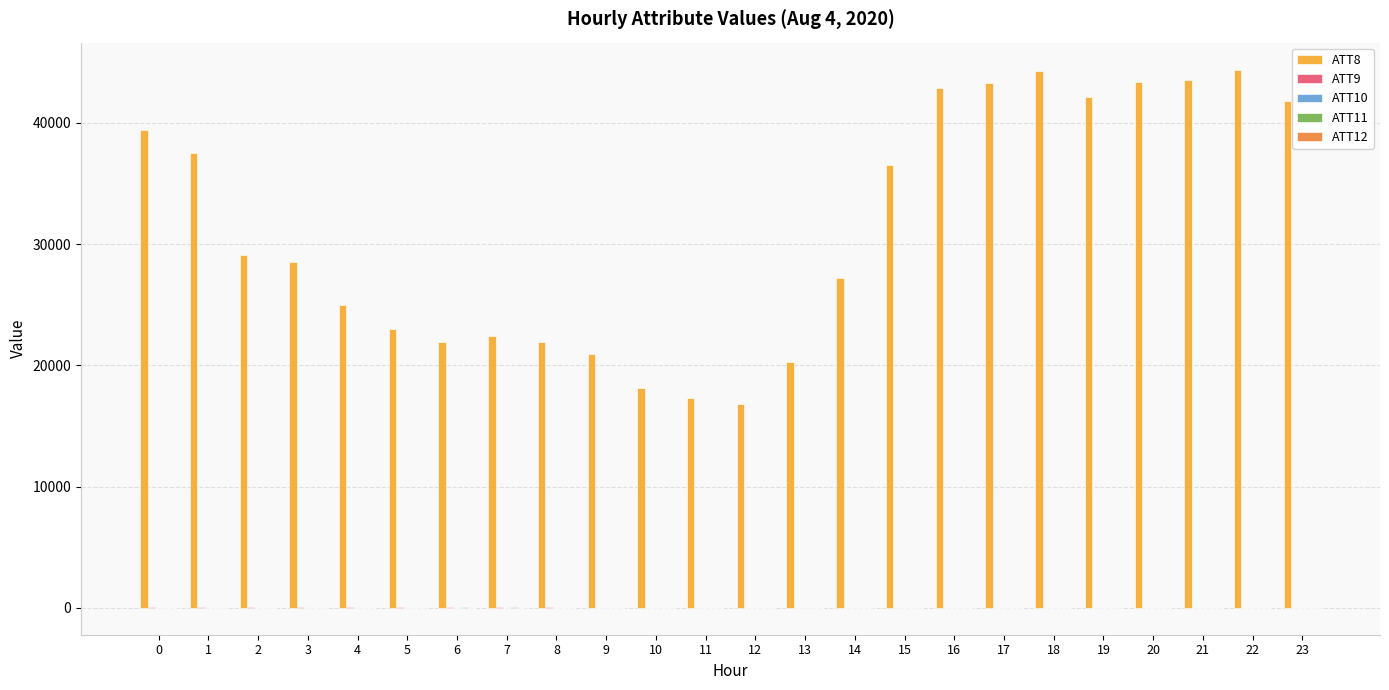

What is the greatest value displayed?

44400.0